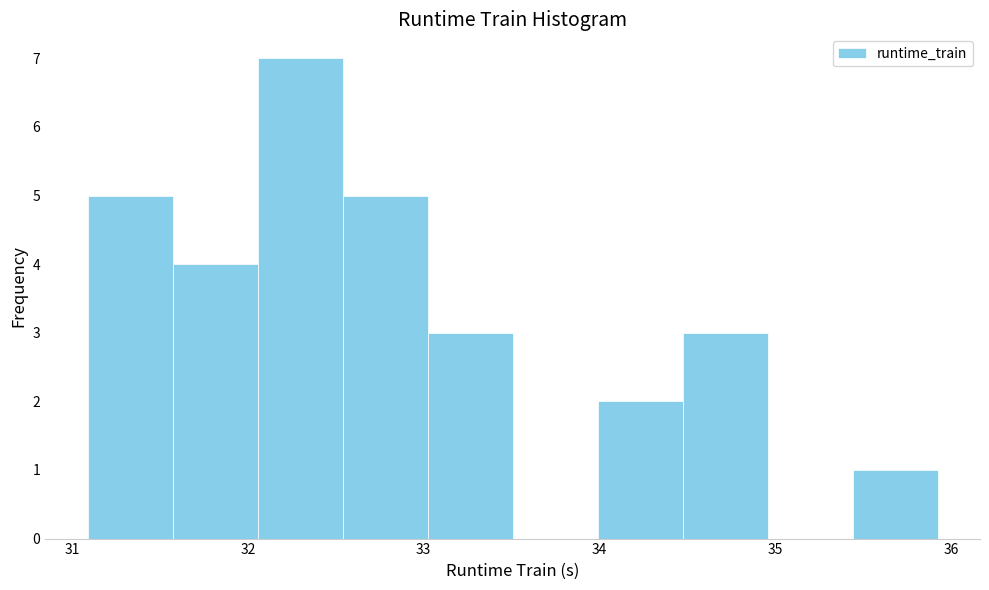

Reading left to right, list every bar in this chart as the range it spans on the x-axis followed by its height. Neither the bar edges nor the heights are printed on the chart, so give them approximately, as read against the axes.

31.1 to 31.6: 5
31.6 to 32.1: 4
32.1 to 32.5: 7
32.5 to 33.0: 5
33.0 to 33.5: 3
33.5 to 34.0: 0
34.0 to 34.5: 2
34.5 to 35.0: 3
35.0 to 35.4: 0
35.4 to 35.9: 1